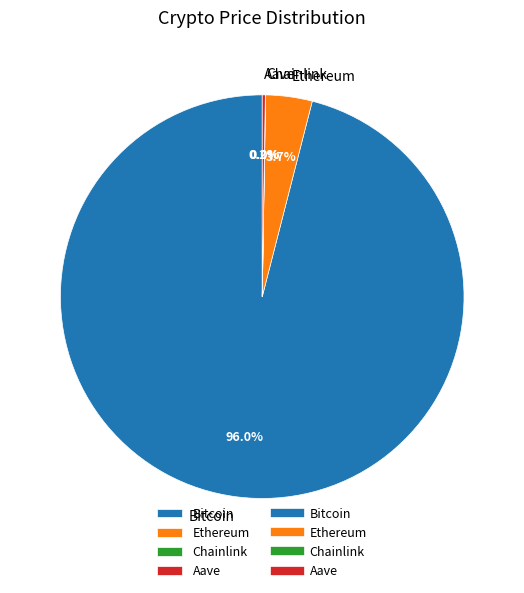

Combined, do Ethereum and Bitcoin account for over 50%?

Yes